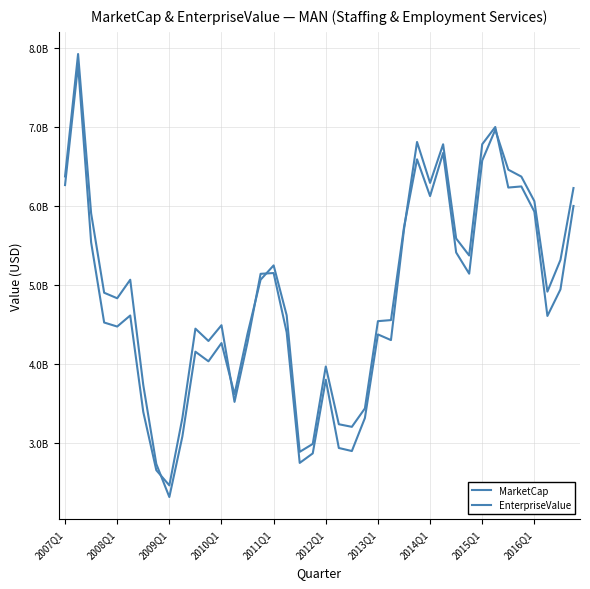

In MarketCap, how many points are lower than both neighbors (excluding endpoints)?

11